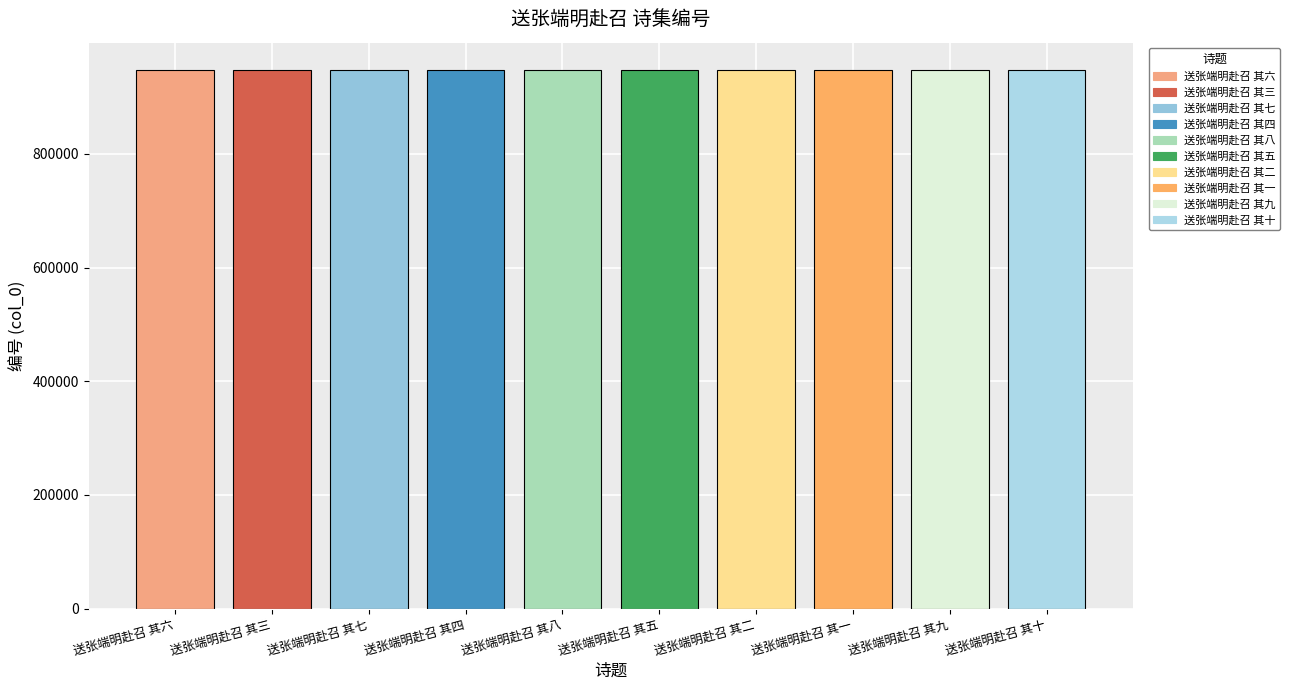

What is the smallest value displayed?

948339